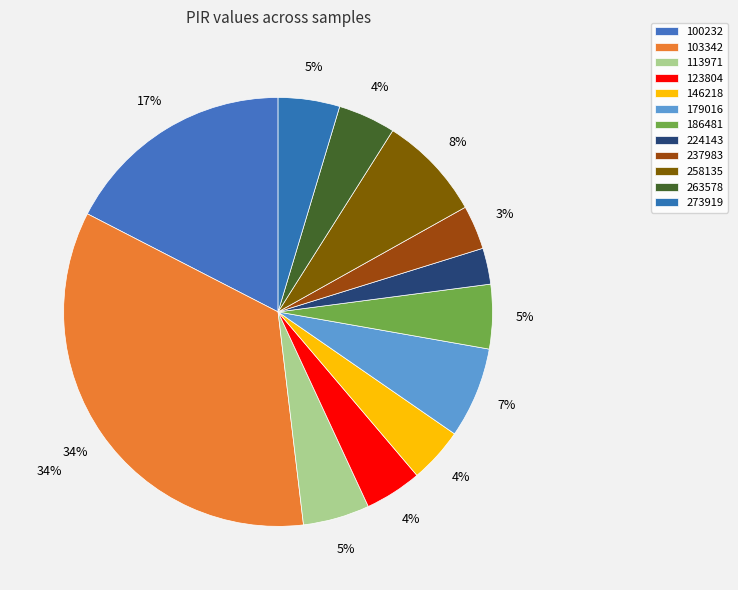

Which has a higher value, 224143 or 100232?

100232